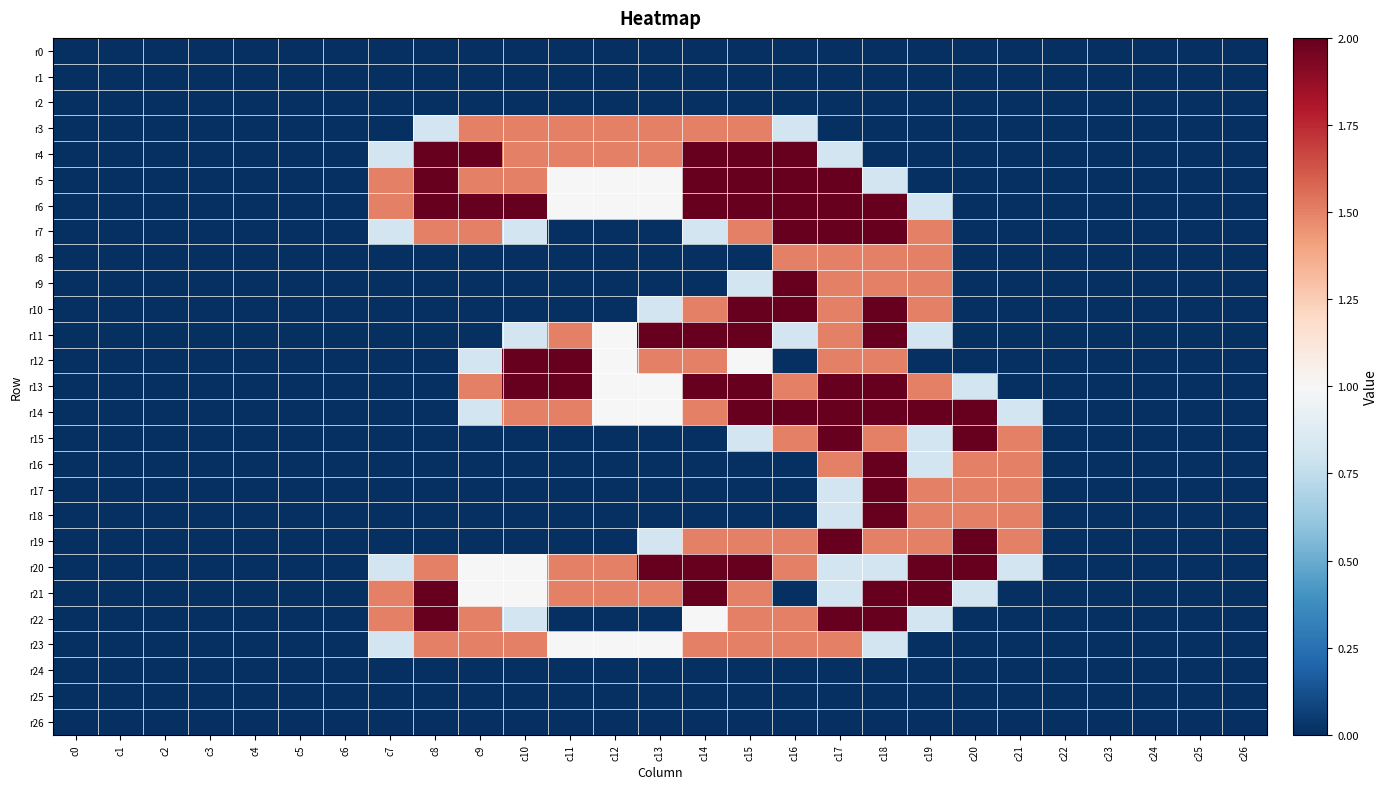

What is the spread (max minus min) of values at c13?

2.0